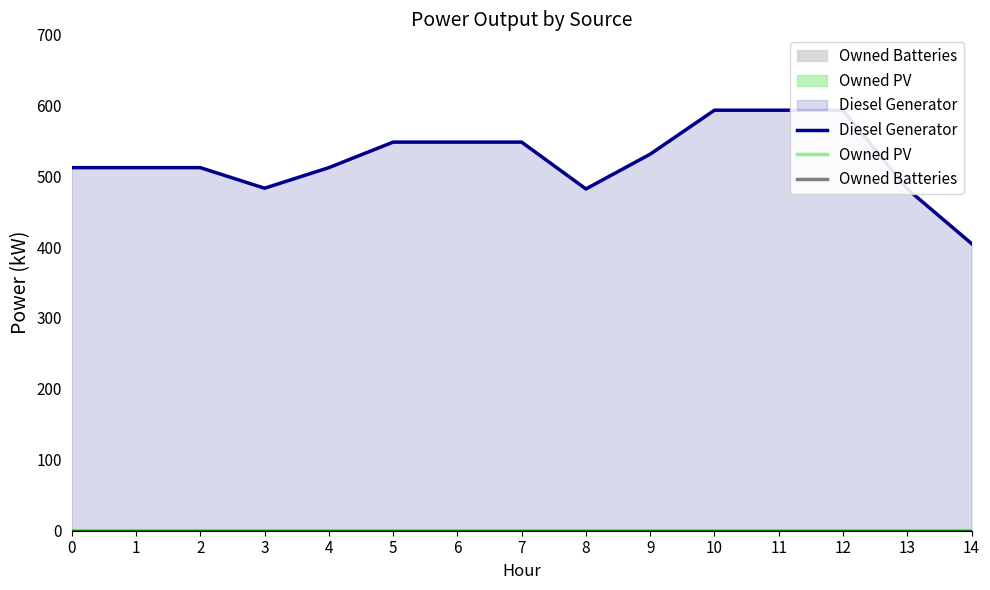

Does the chart display data point markers on the line(s)?

No